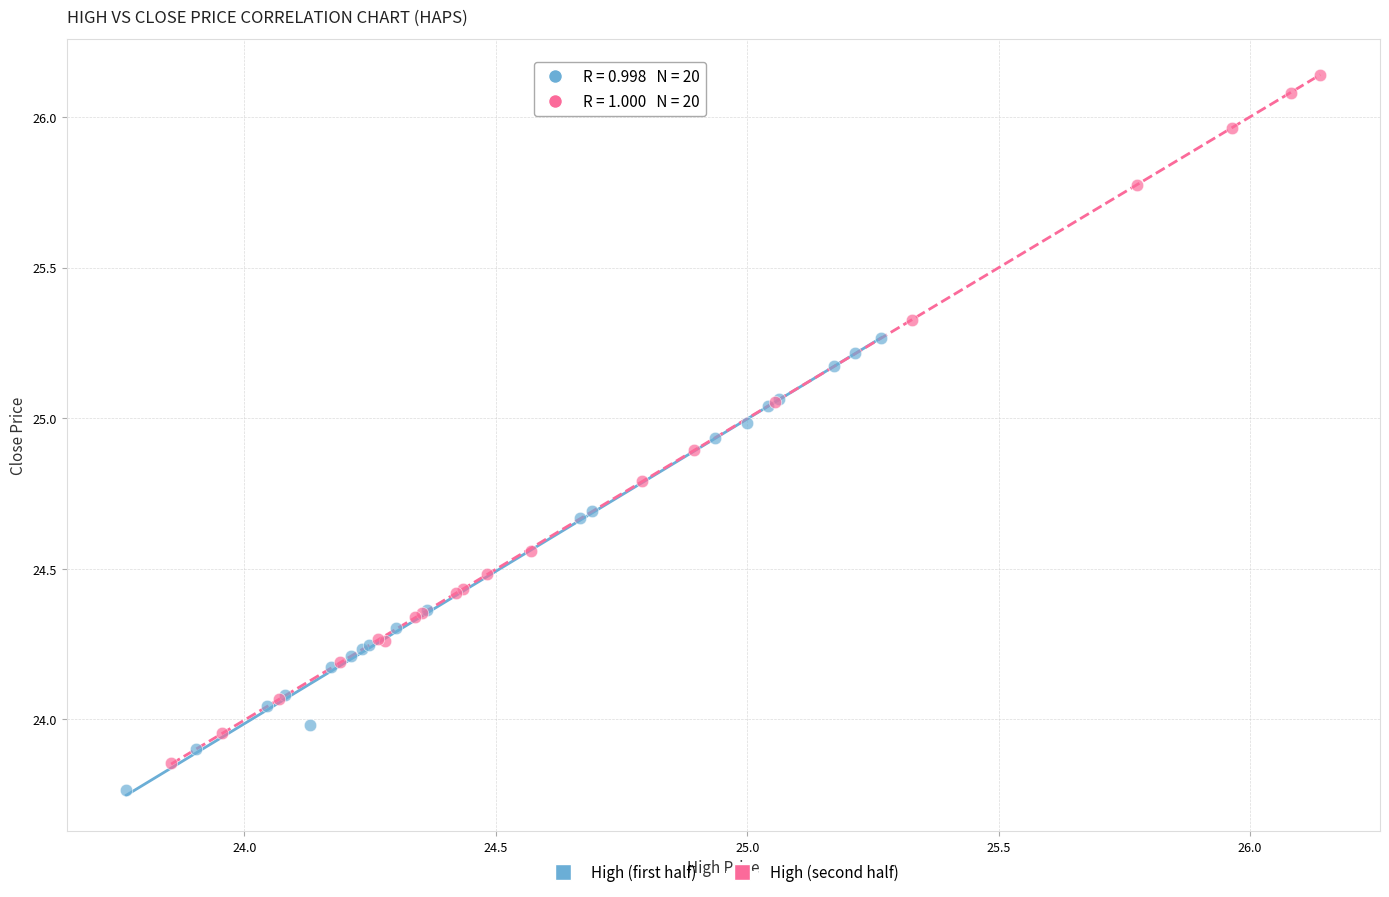

Which series reaches the maximum Y coordinate?

High (second half)